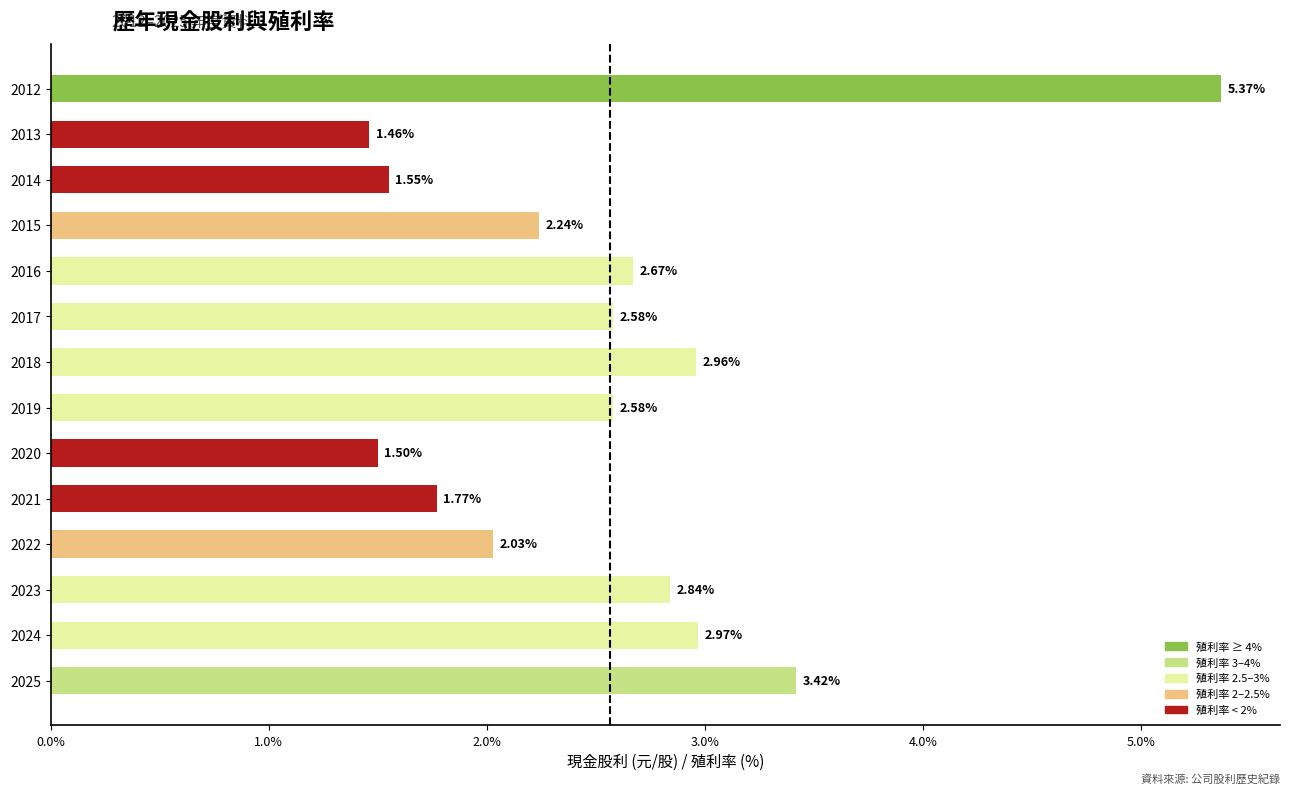

What is the difference between the maximum and minimum values?

3.9